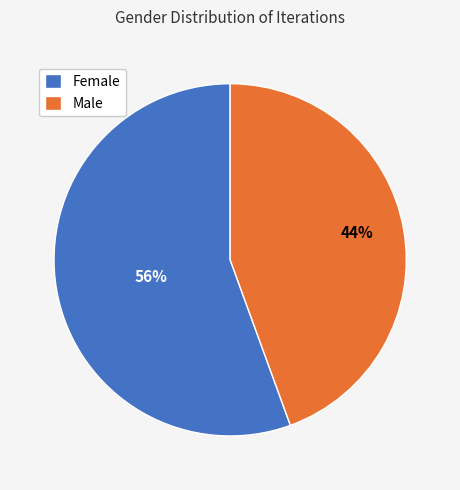

Which category has the smallest portion of the pie?

Male